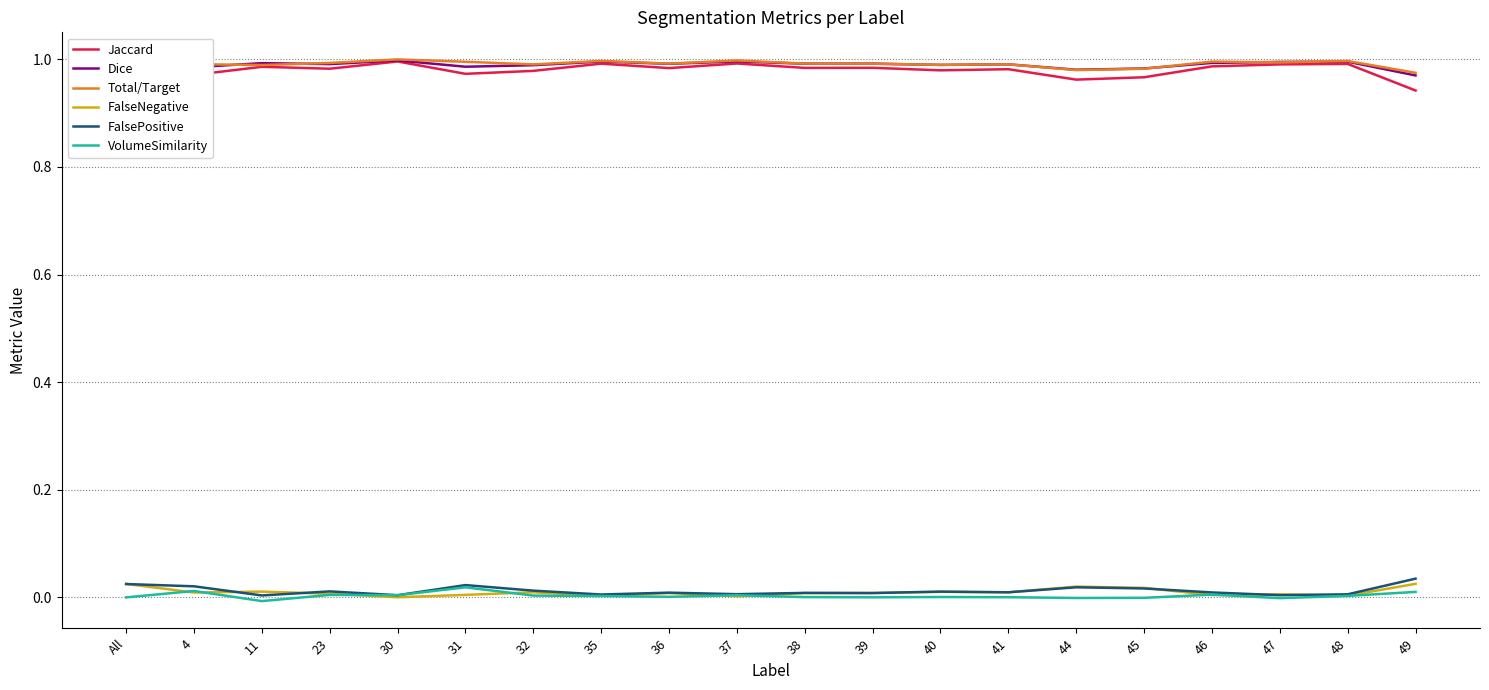

What is the total value across all series at 44?

3.0